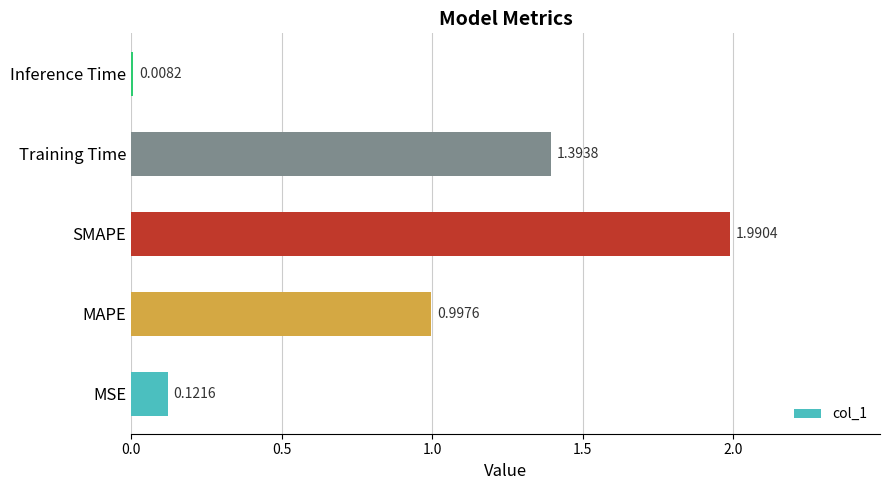

What is the average value?

0.9